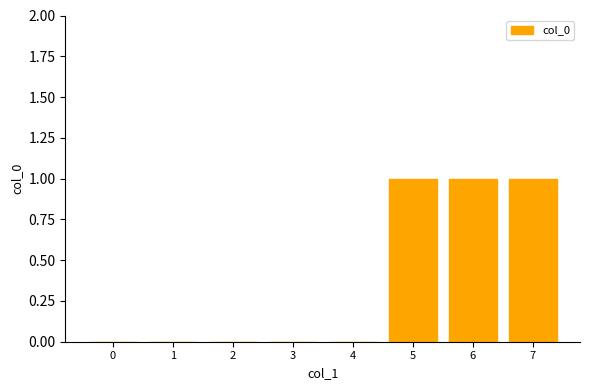

The chart shows a value of 0 at 3. True or false?

True